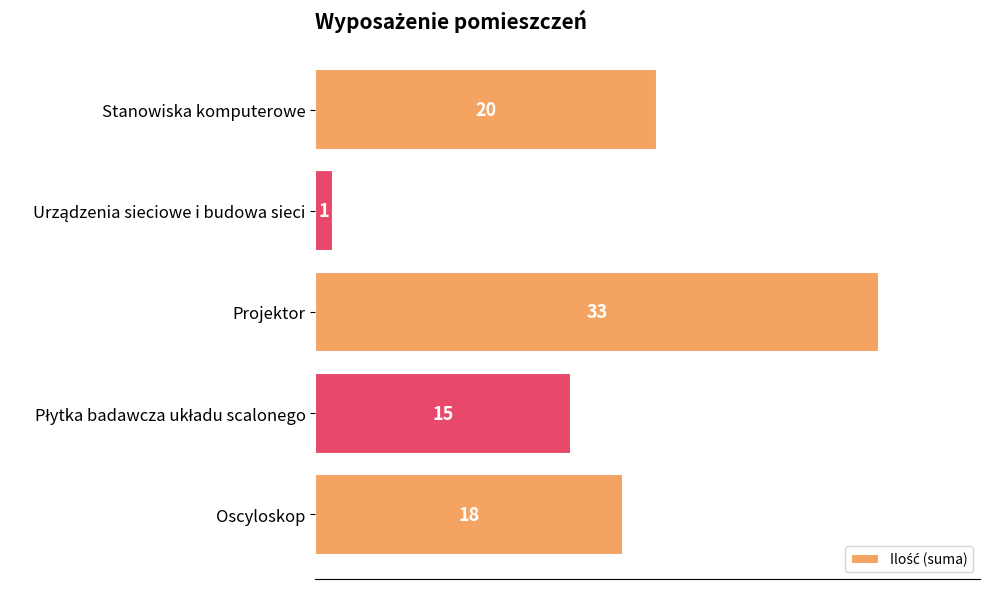

Reading top to bottom, extract all data points from this chart.

20	1	33	15	18